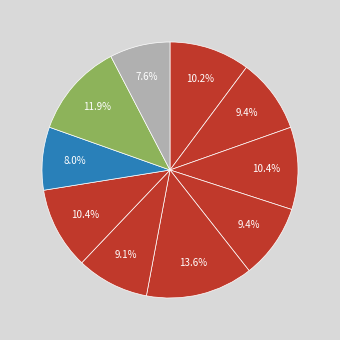

How many segments does this pie chart have?

10